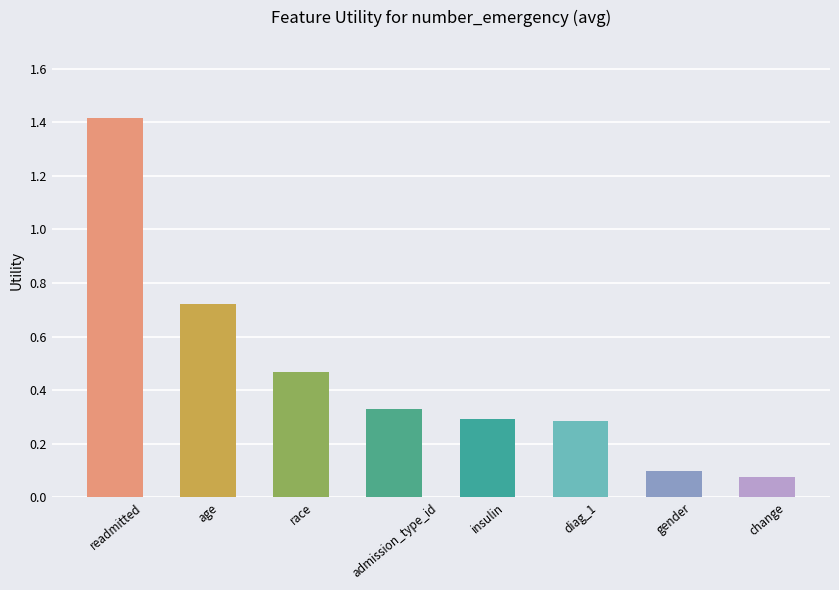

What is the difference between the maximum and minimum values?

1.3